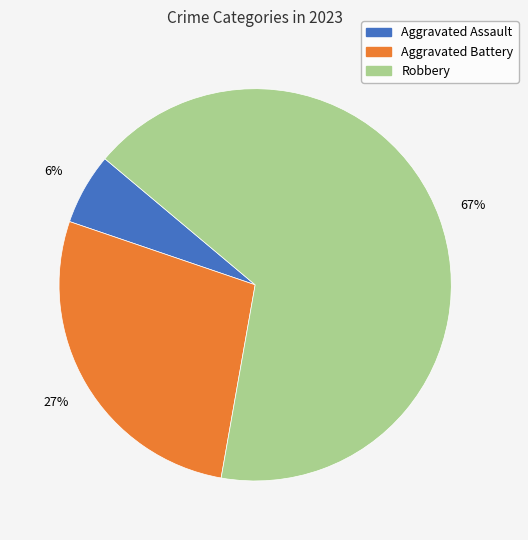

Does any single category account for the majority?

Yes